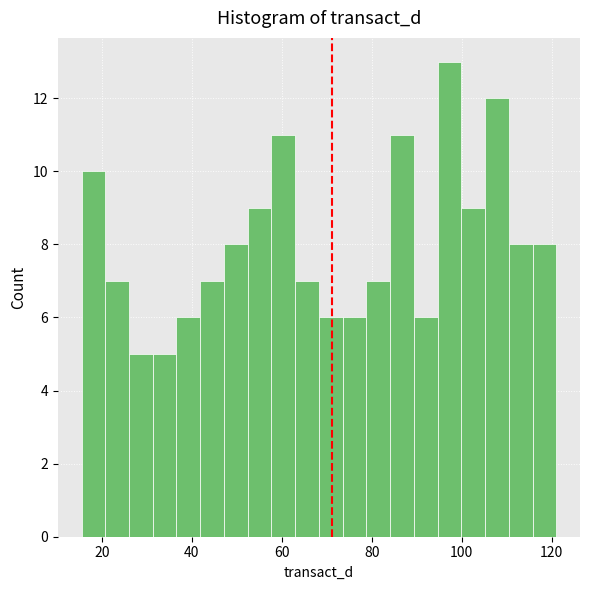

Around what value on the x-axis is the tallest bar? Give the approximate position of its centre, as read against the axis.

98